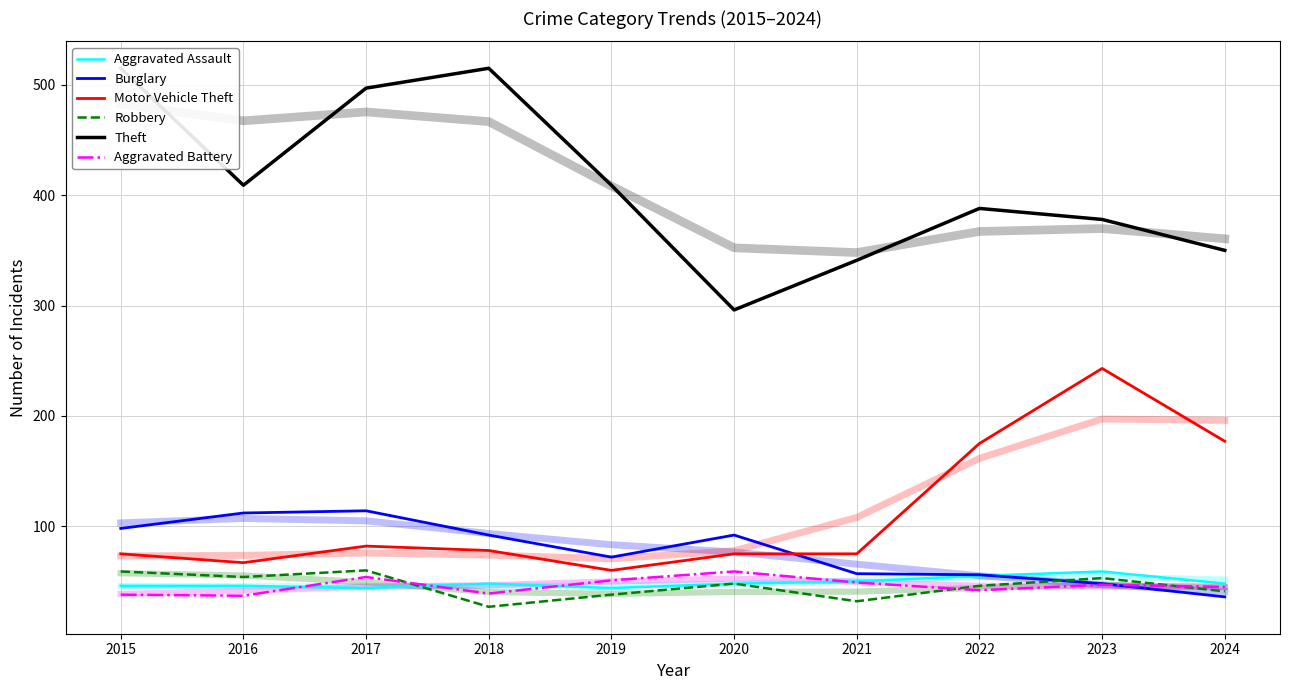

Reading left to right, transcribe all the data shown in this chart.

Aggravated Assault: 46	46	44	48	44	48	50	55	59	48
Burglary: 98	112	114	92	72	92	57	56	48	36
Motor Vehicle Theft: 75	67	82	78	60	75	75	175	243	177
Robbery: 59	54	60	27	38	48	32	46	53	41
Theft: 515	409	497	515	409	296	341	388	378	350
Aggravated Battery: 38	37	54	39	51	59	49	42	47	45